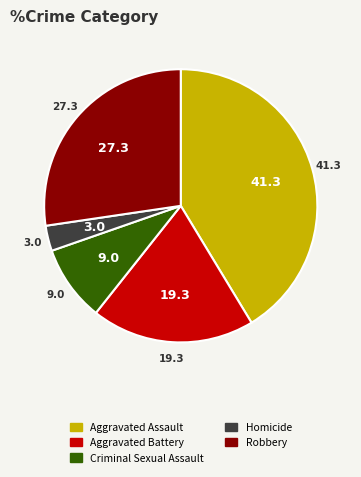

Is there a majority slice in this chart?

No